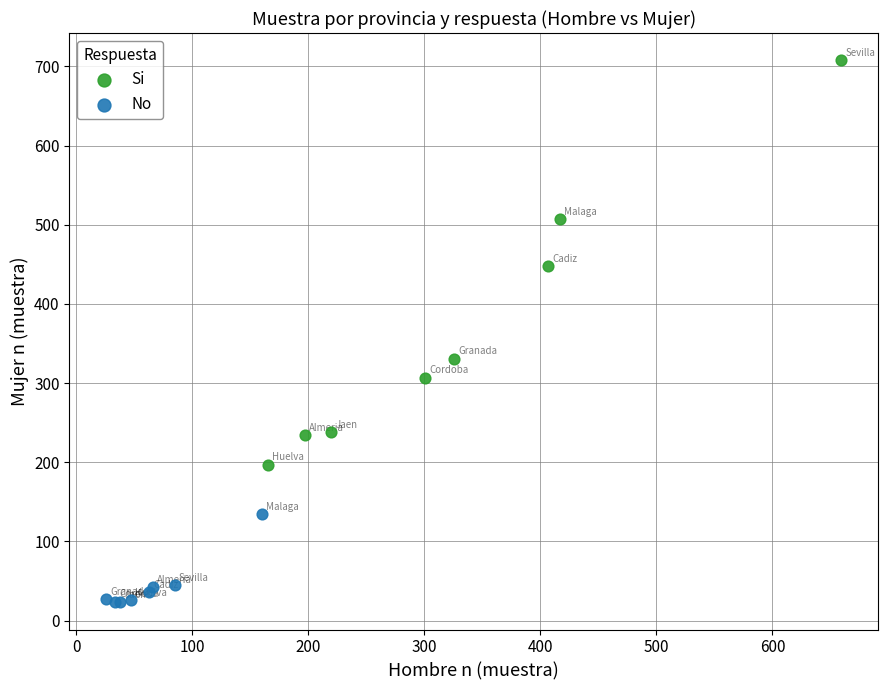

Which series reaches the minimum Y coordinate?

No